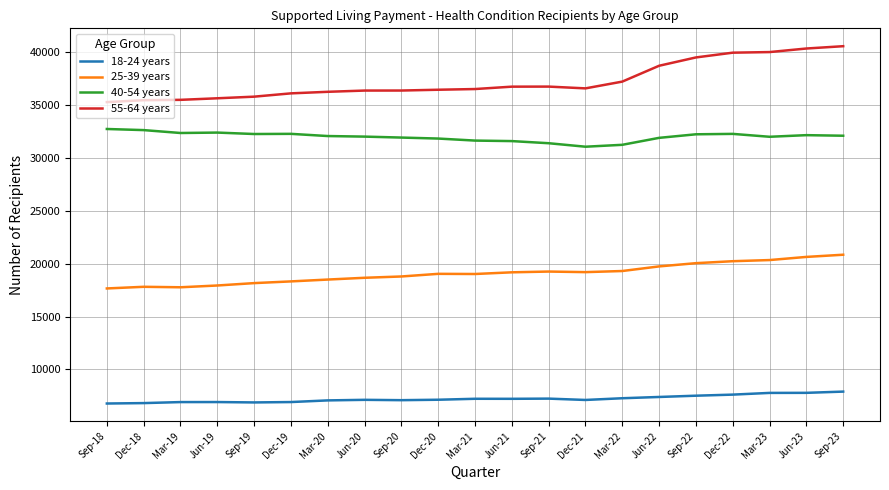

What are all the series names shown in the legend?

18-24 years, 25-39 years, 40-54 years, 55-64 years